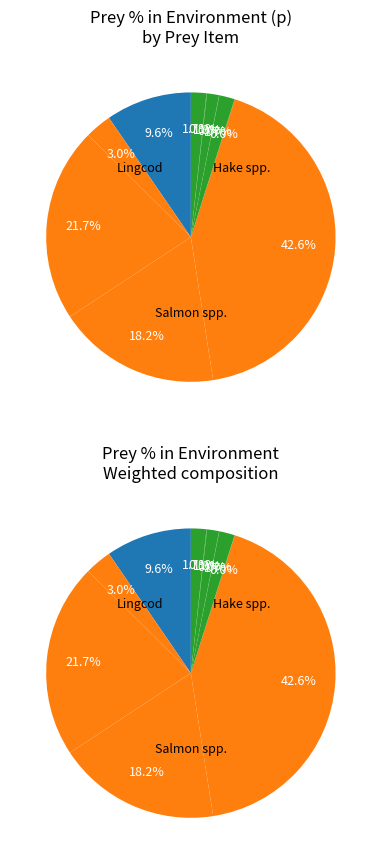

Does Chum-Adult represent more than half of the total?

No